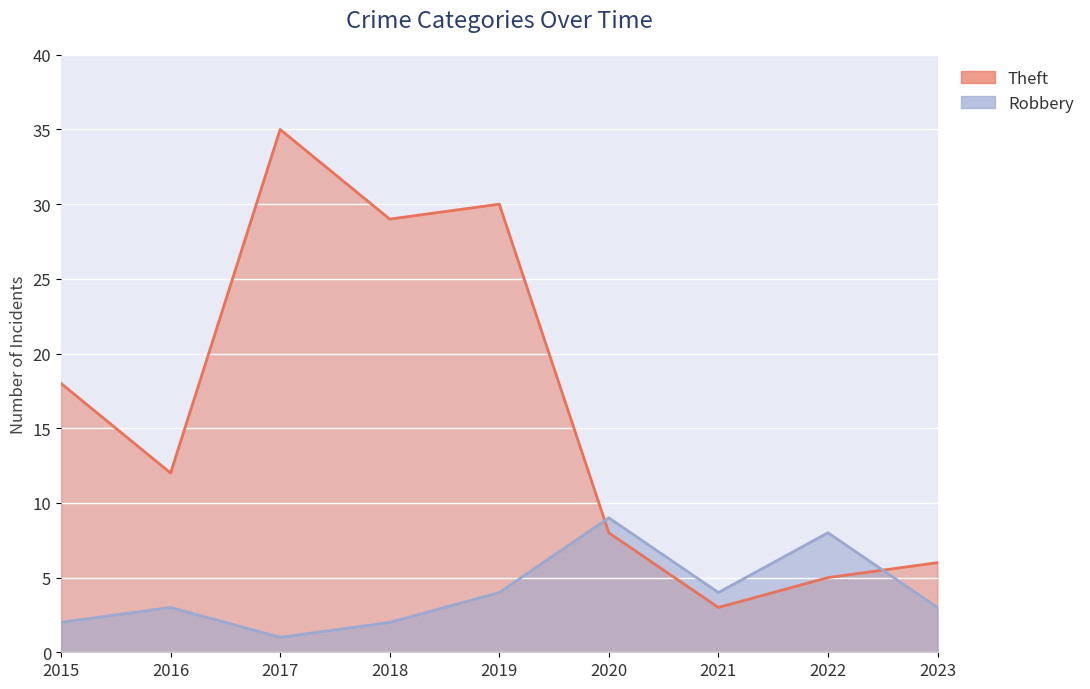

What is the difference between the highest and lowest values at 2016?

9